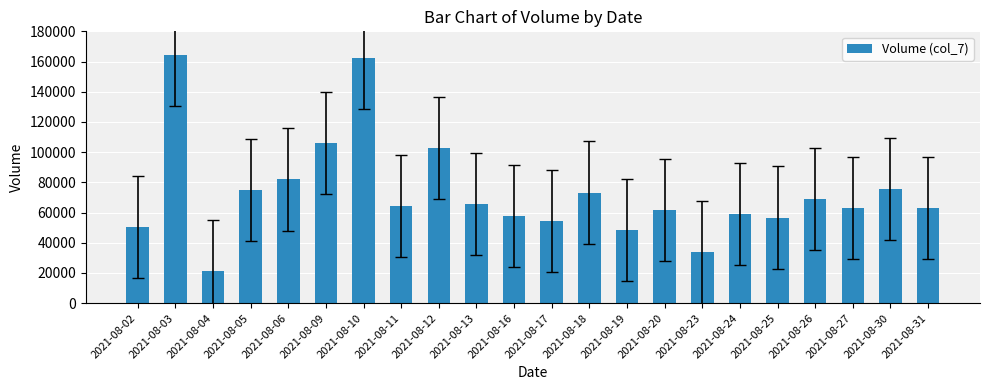

Approximately how many times larger is the value at 2021-08-17 compared to 2021-08-09?

0.5